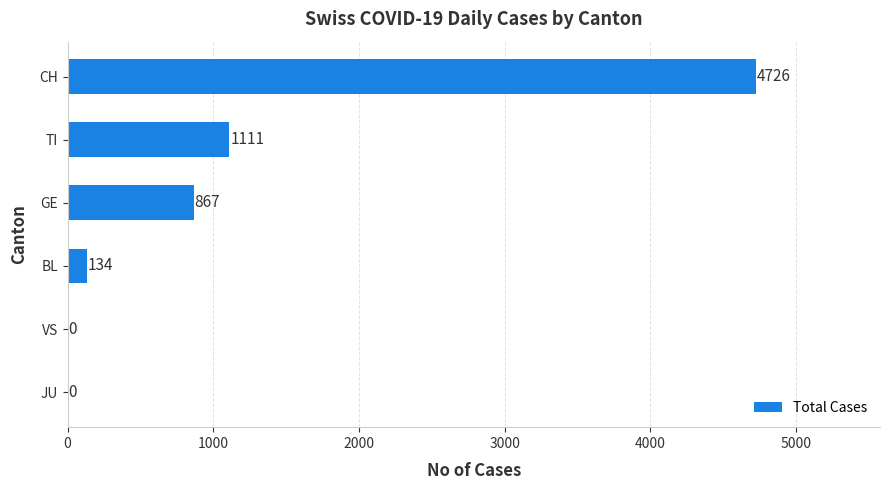

Which has a higher value, JU or TI?

TI